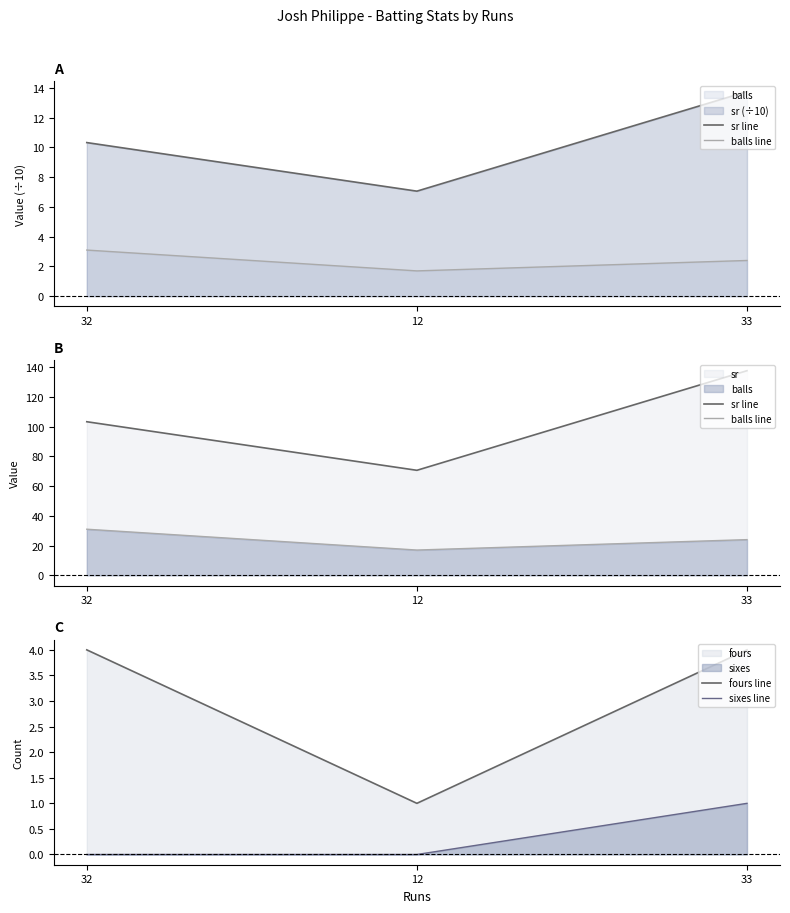

Reading left to right, extract all data points from this chart.

sr line: 32=103.2	12=70.6	33=137.5
balls line: 32=31.0	12=17.0	33=24.0
fours line: 32=4.0	12=1.0	33=4.0
sixes line: 32=0.0	12=0.0	33=1.0